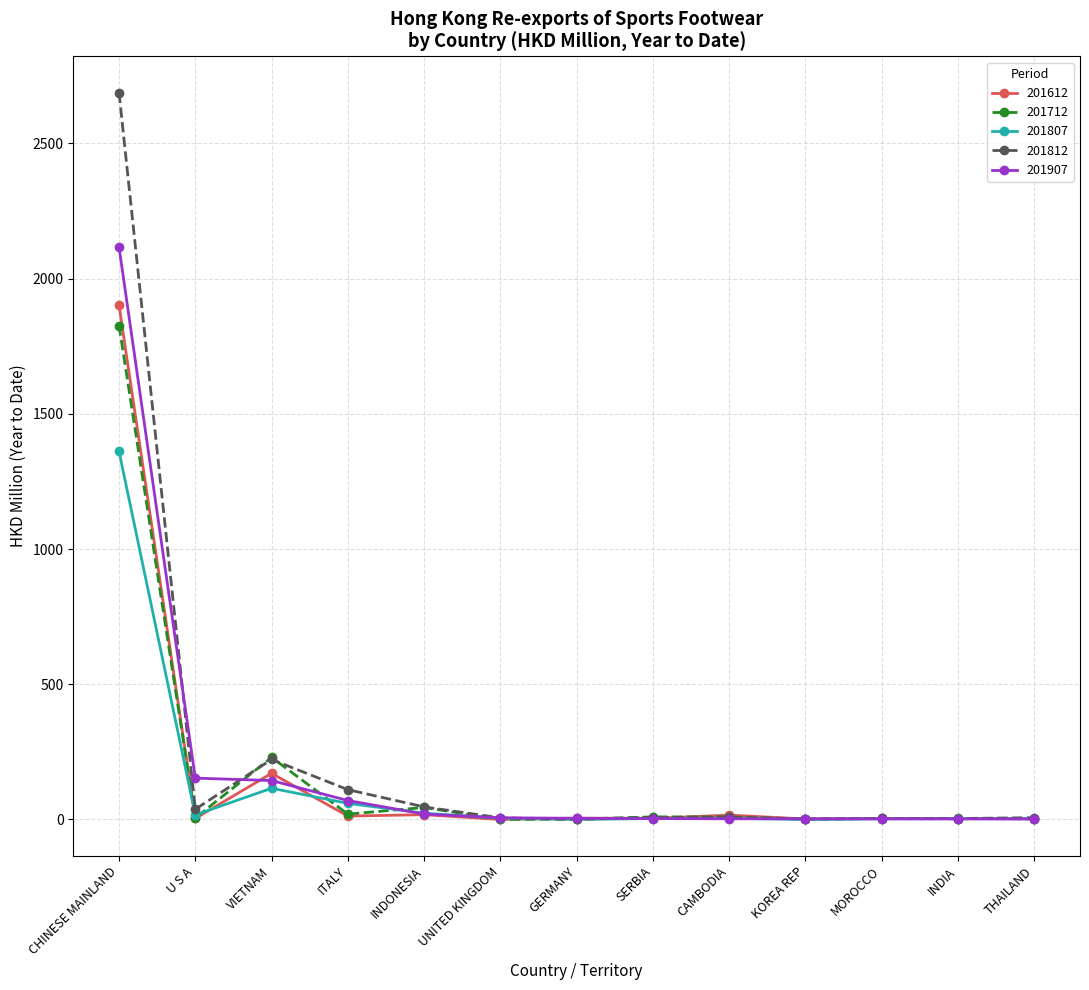

Is the value of 201812 at SERBIA greater than the value of 201907 at U S A?

No